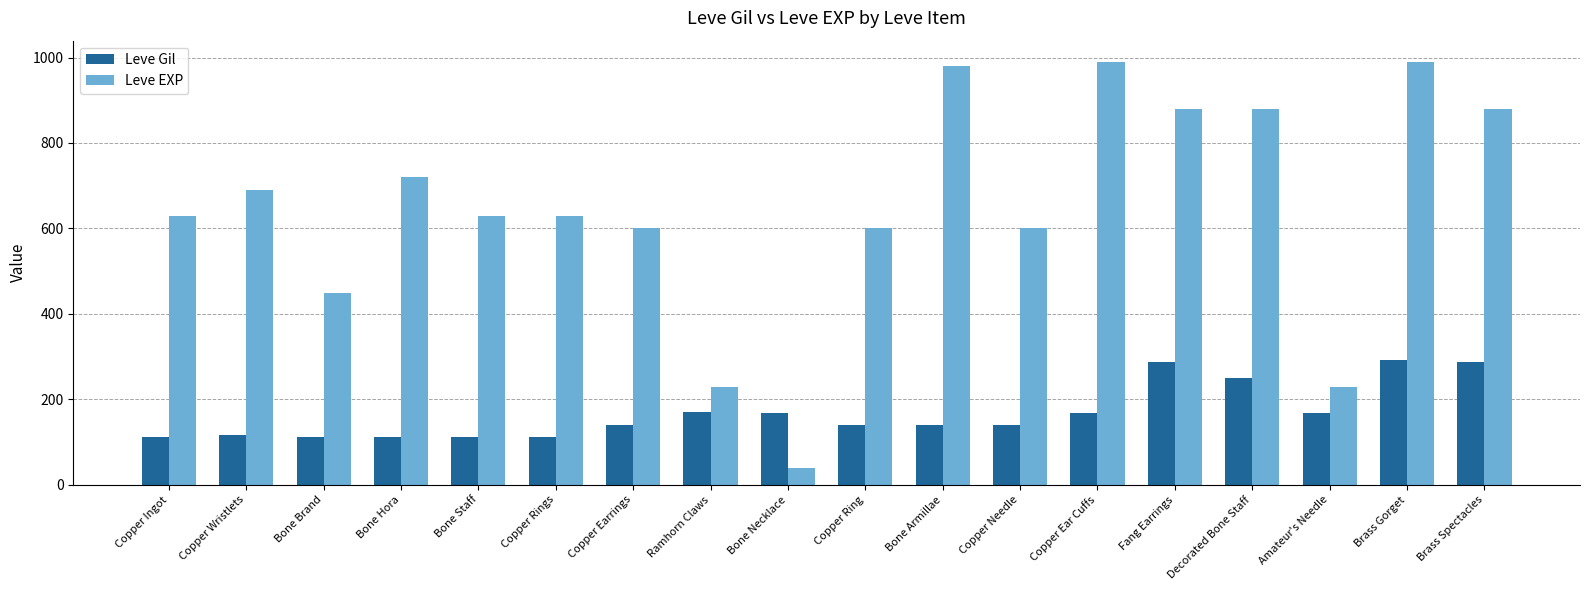

What is the label of the 15th bar from the right?

Bone Hora